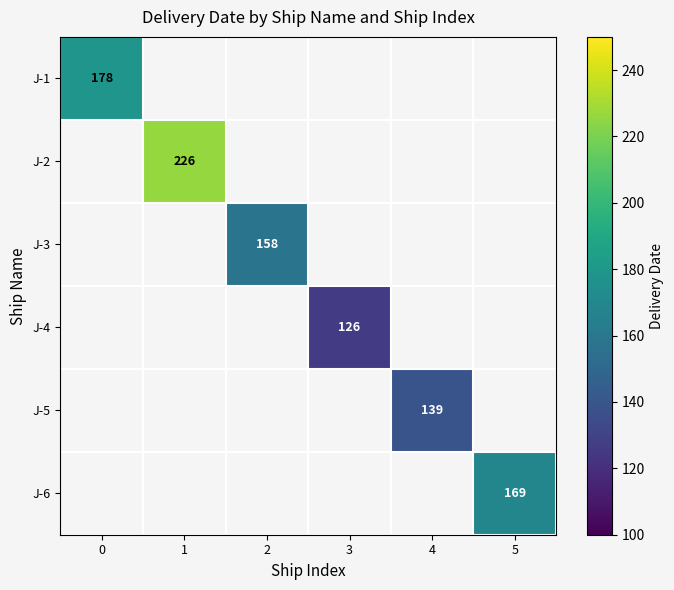

At 5, list the series in order from smallest to largest.

J-1, J-2, J-3, J-4, J-5, J-6